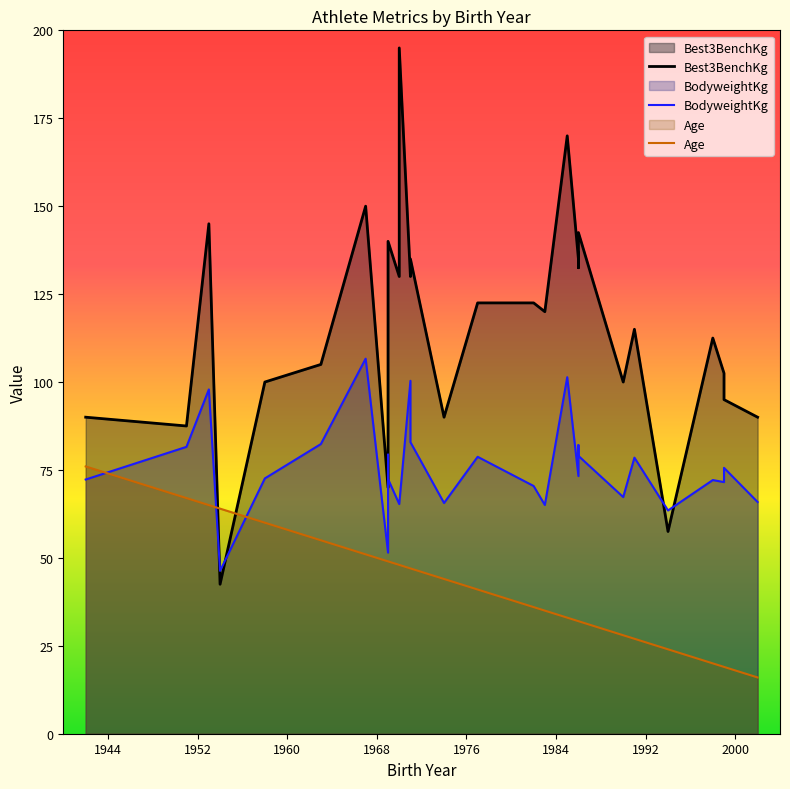

Which series has the largest total across all categories?

Best3BenchKg